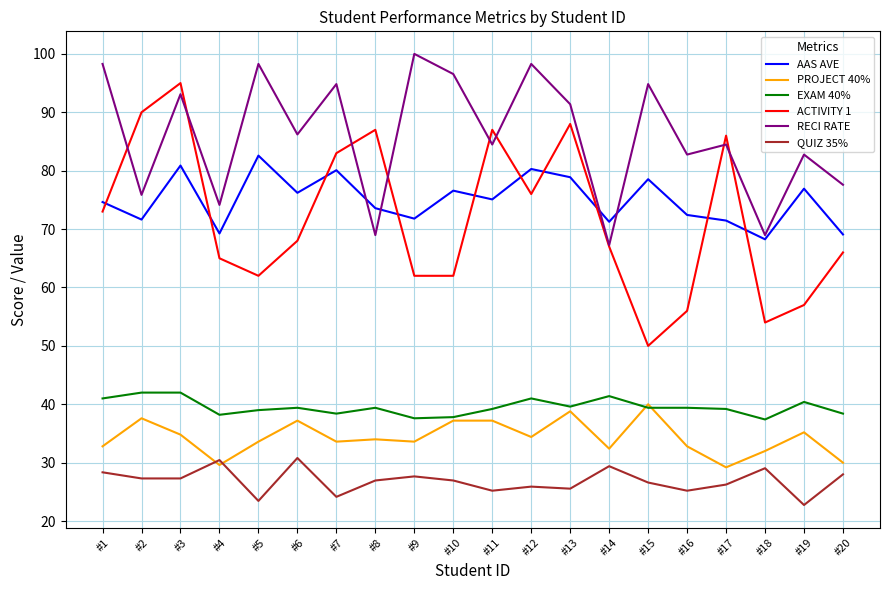

Rank the series at #2 from lowest to highest value.

QUIZ 35%, PROJECT 40%, EXAM 40%, AAS AVE, RECI RATE, ACTIVITY 1